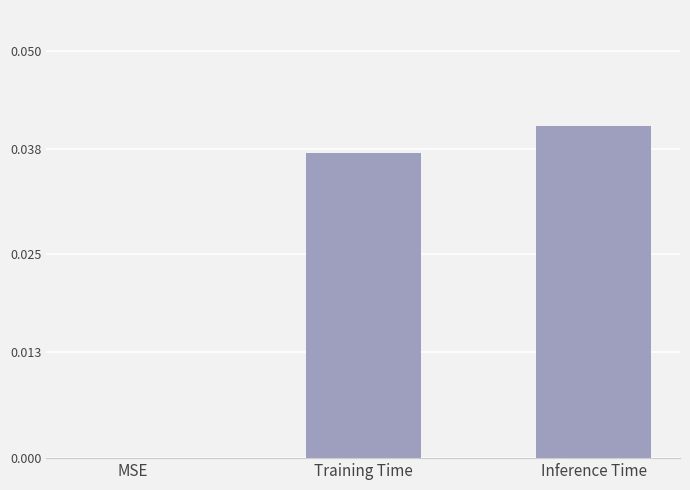

Which label corresponds to the largest value in the chart?

Inference Time